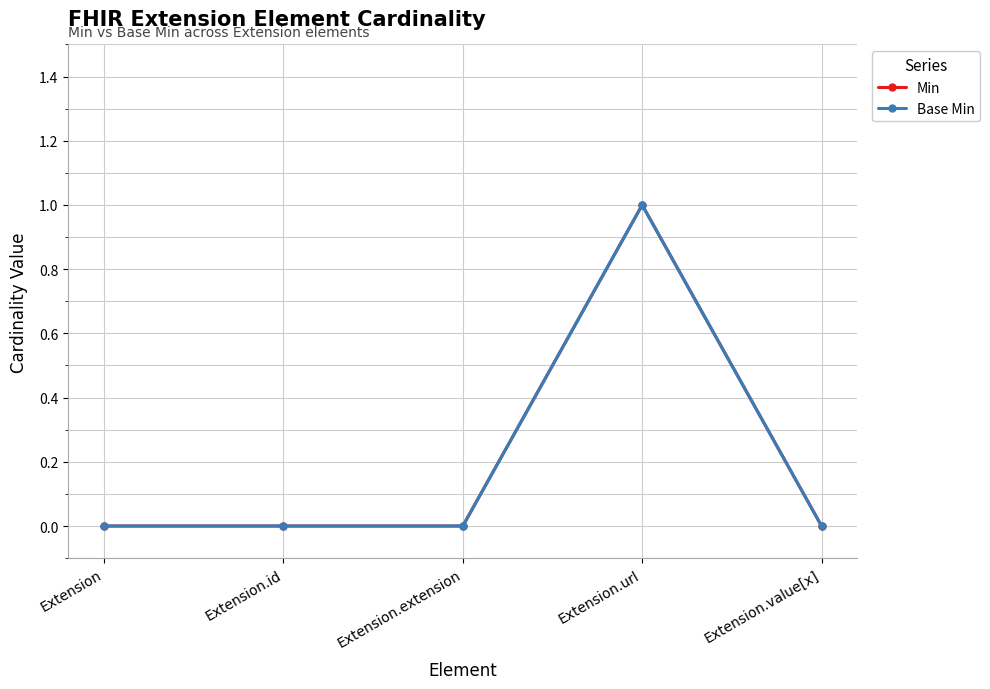

Does the chart have visible grid lines?

Yes